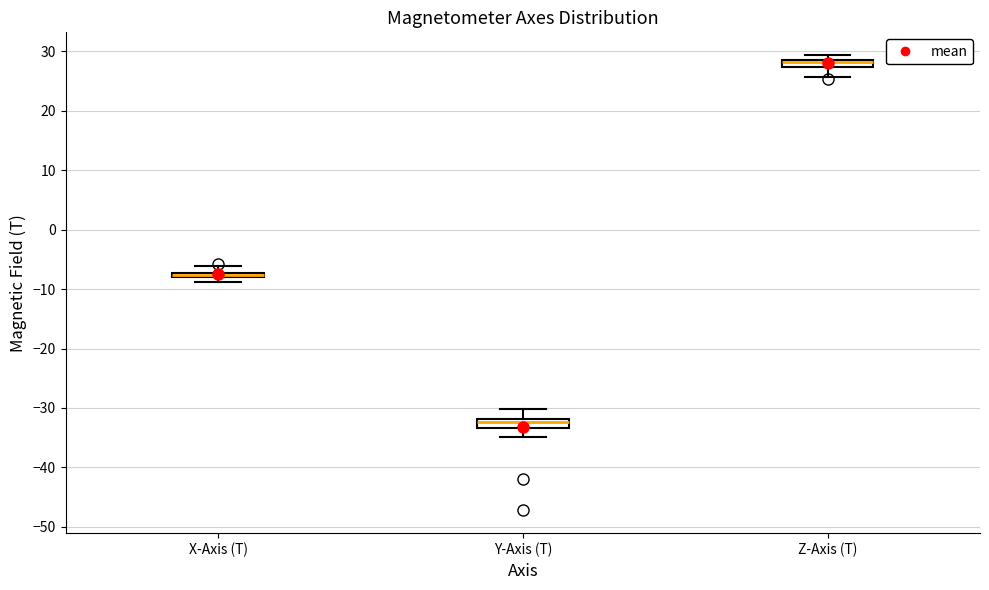

Which box's median line is the highest?

Z-Axis (T)